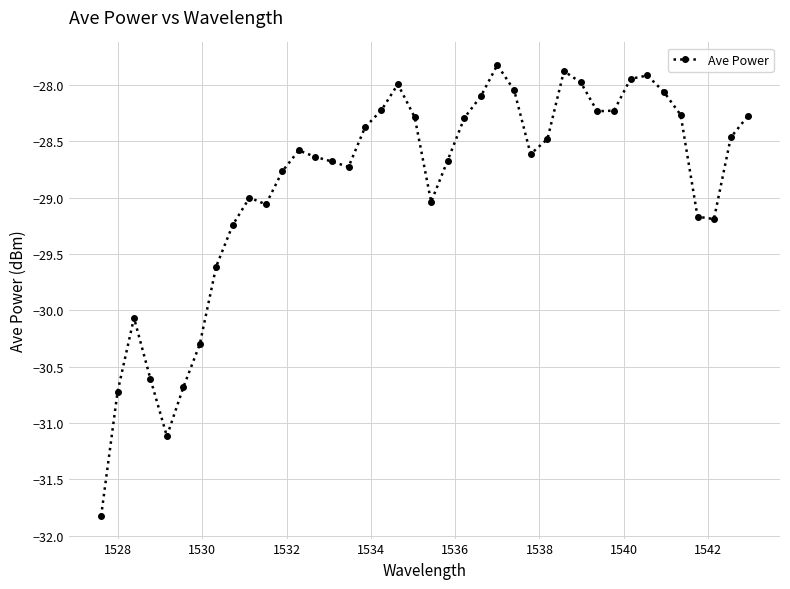

What is the maximum value shown in the chart?

-27.8